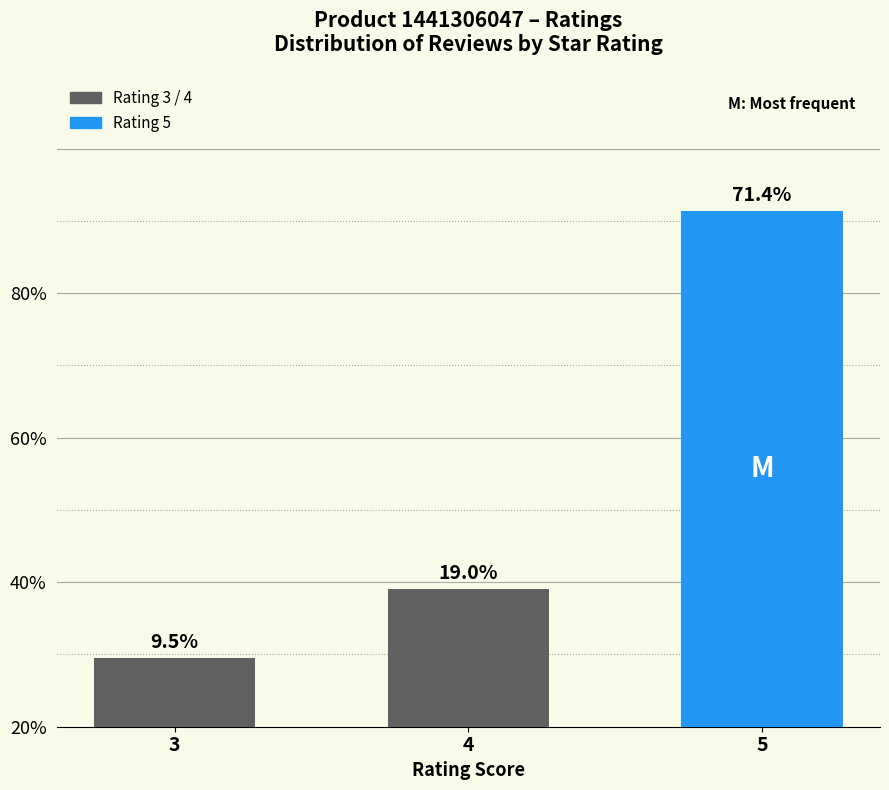

Does the chart contain any negative values?

No